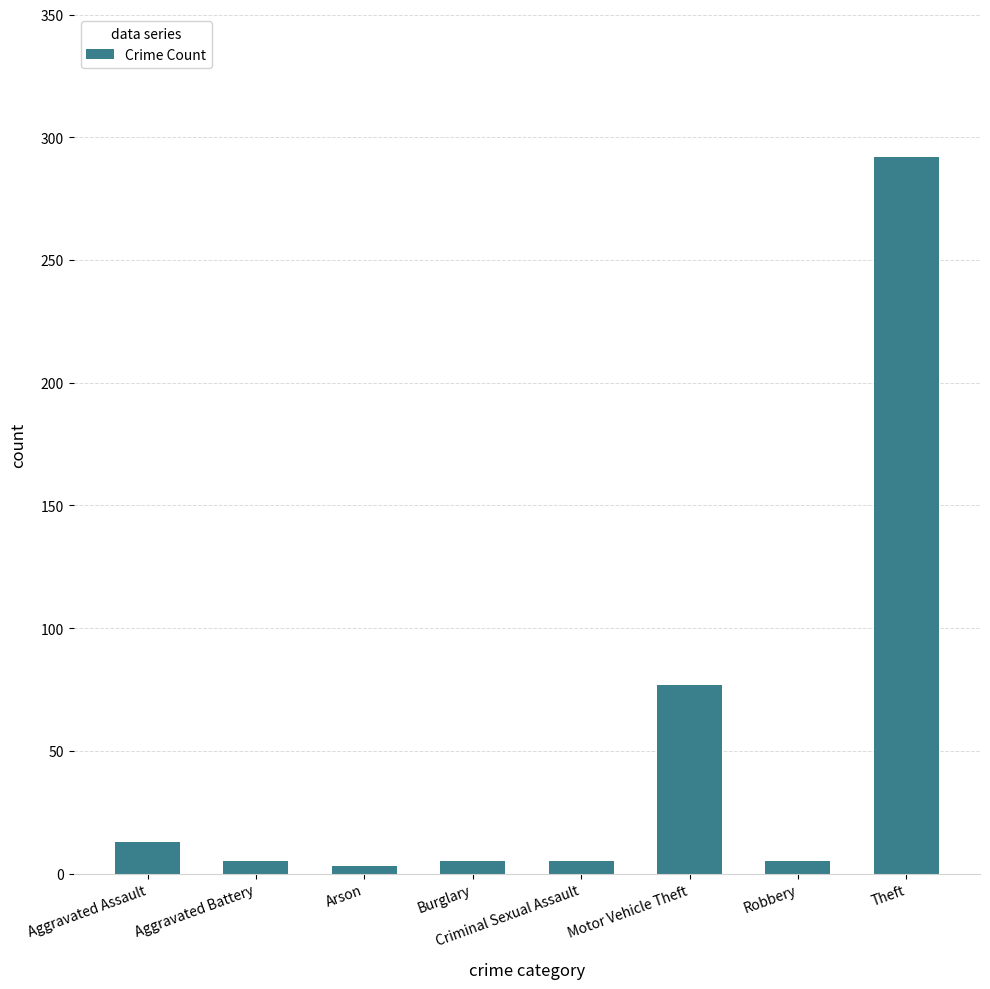

Which label corresponds to the largest value in the chart?

Theft